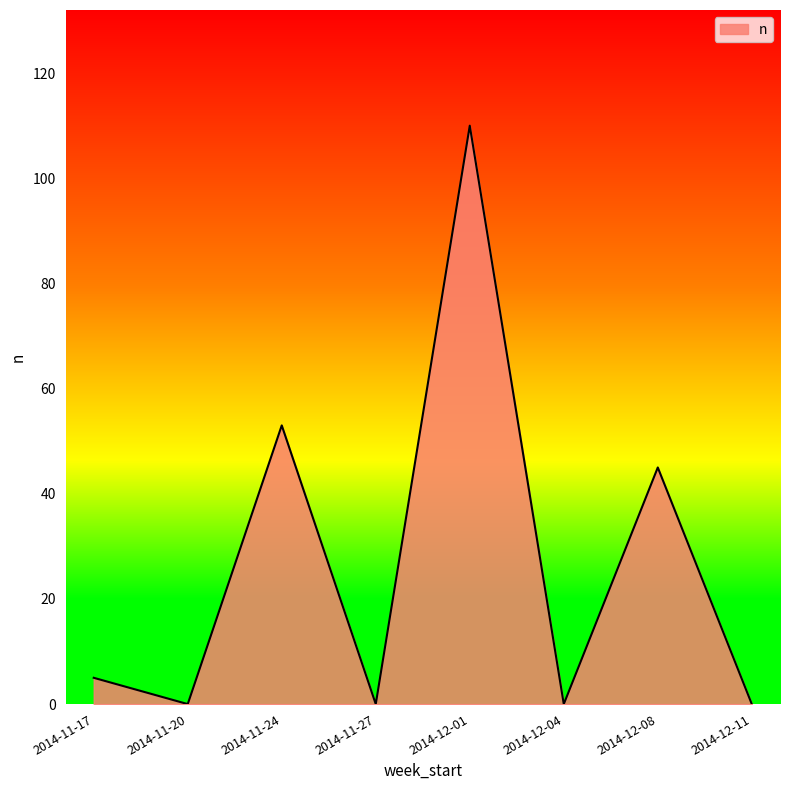

What is the sum of all values?

213